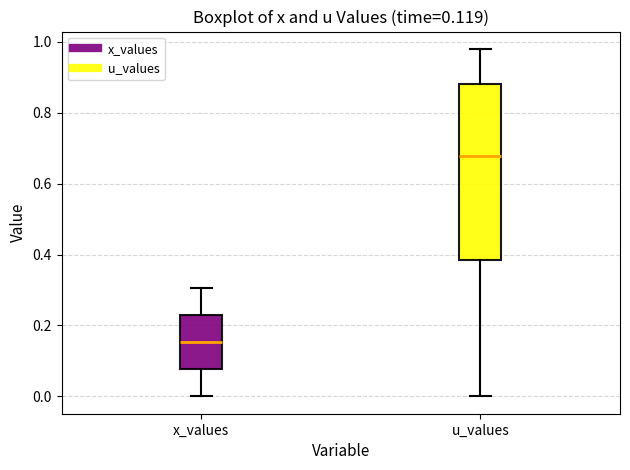

Which box's median line is the lowest?

x_values